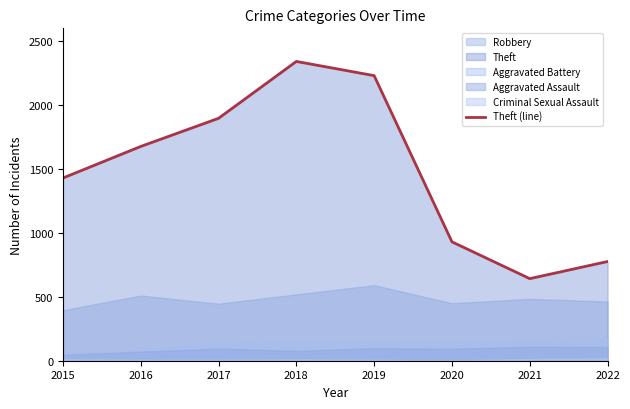

Reading left to right, what are all the values shown in this chart?

2015=1429	2016=1676	2017=1896	2018=2341	2019=2230	2020=930	2021=642	2022=776